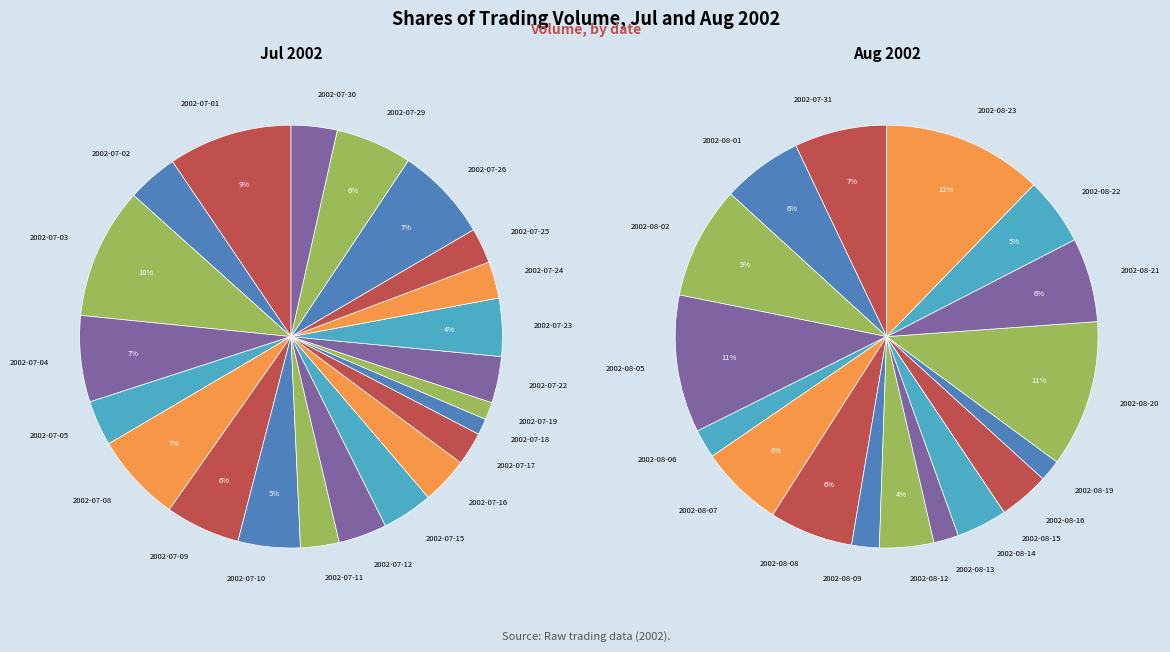

What percentage is the 2002-07-24 slice, to the nearest percent?

2%